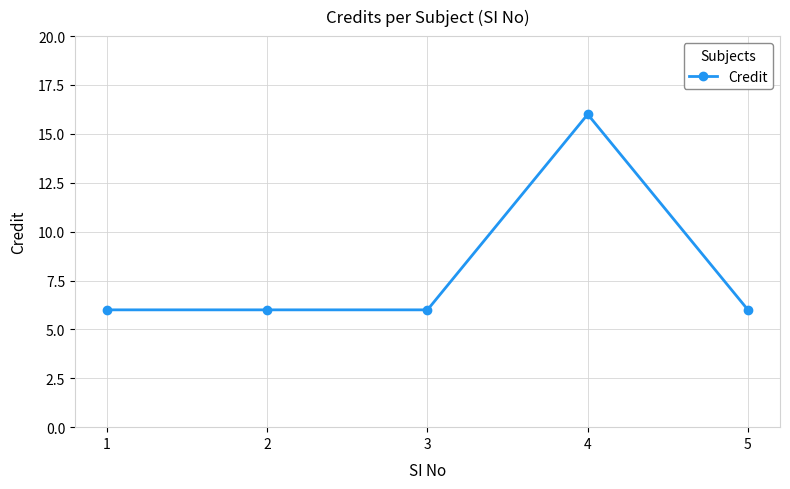

What is the value of the 2nd point from the left?

6